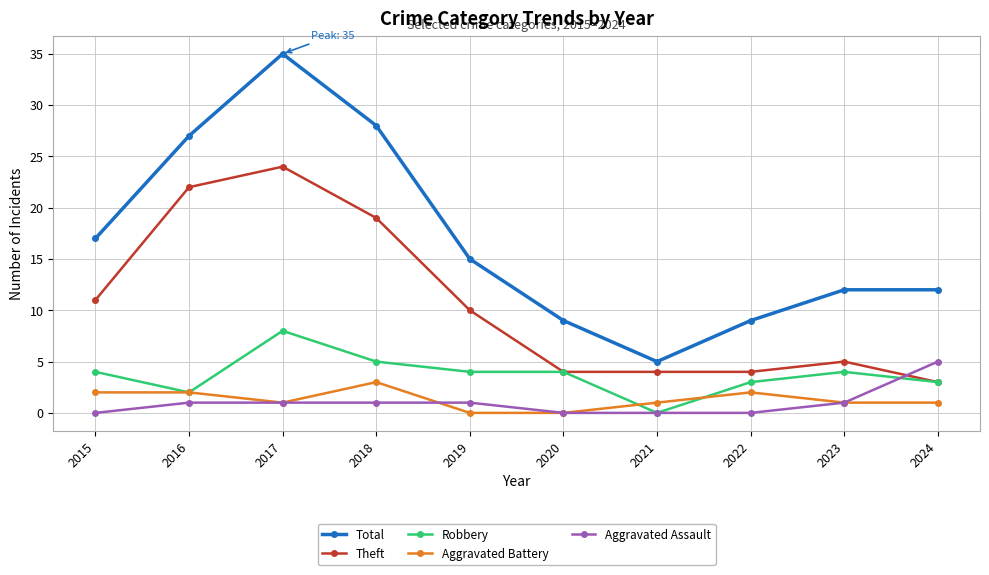

What is the value of the Aggravated Assault point at the 3rd from the left?

1